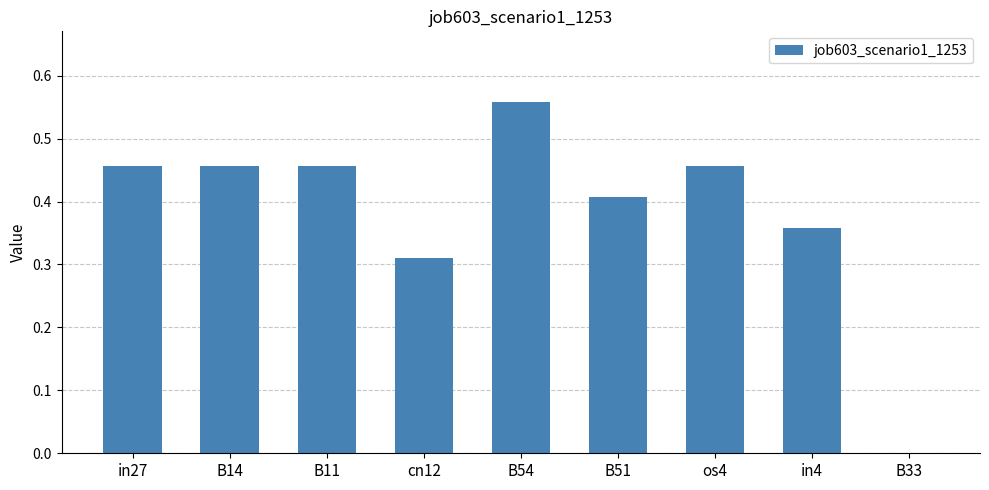

What is the sum of all values?

3.5